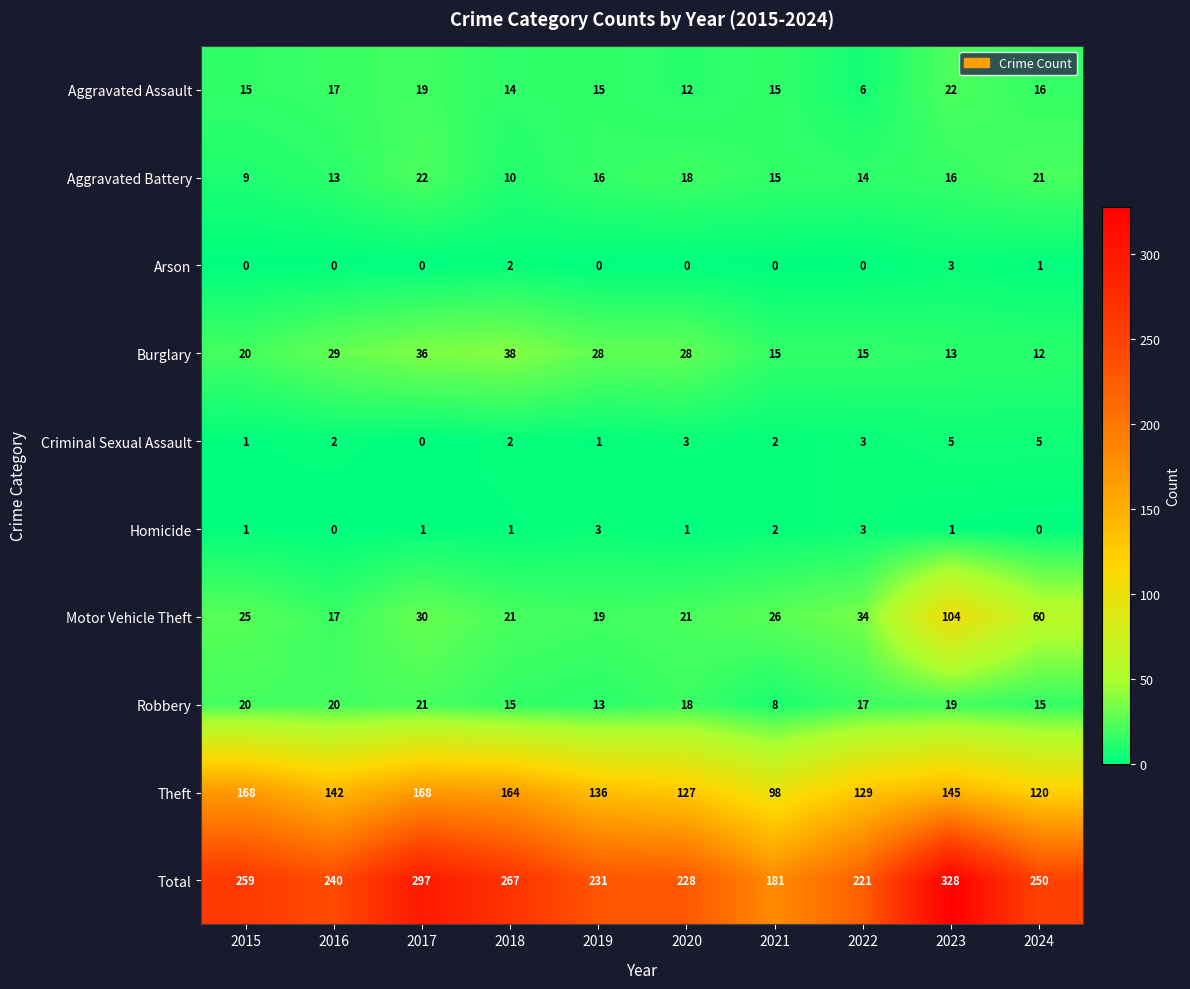

What is the difference between the second highest and minimum values in the Aggravated Assault series?

13